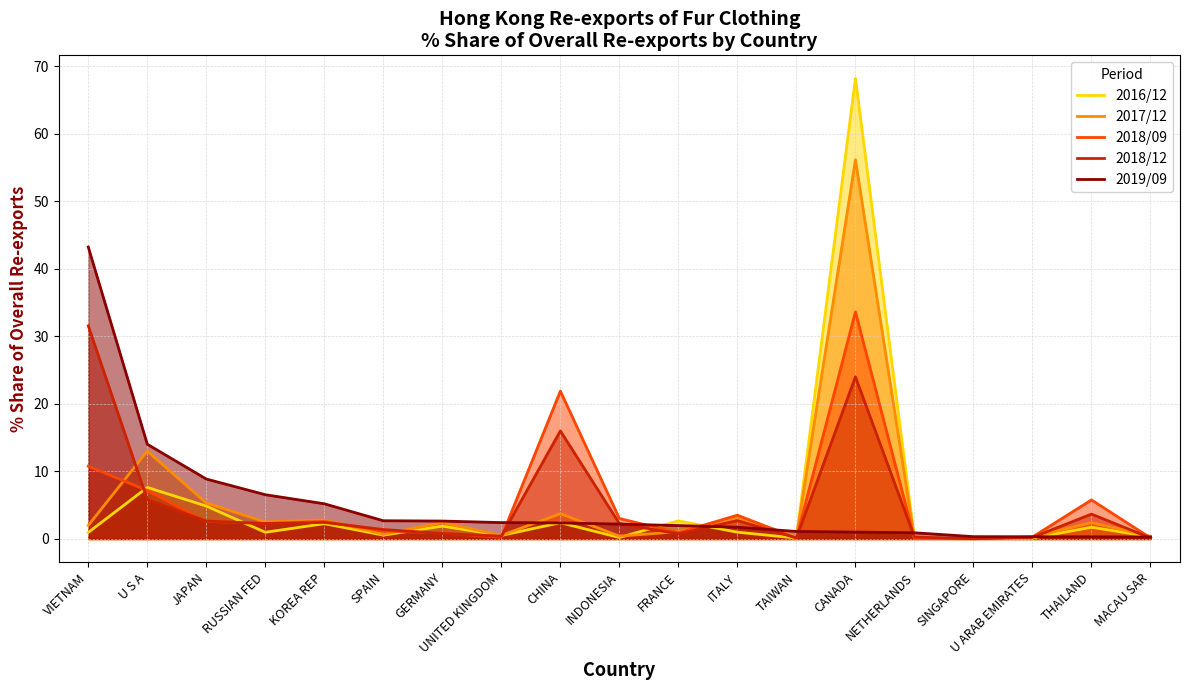

What is the total value across all series at FRANCE?

7.5